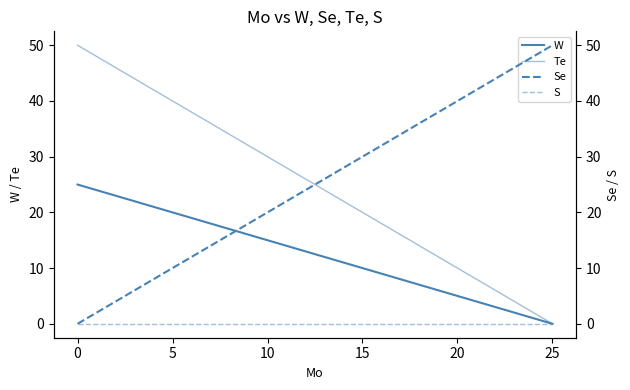

What is the label of the 7th point from the left?

25